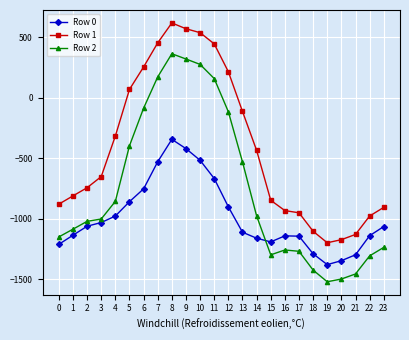

At which category is the sum across all series the highest?

8